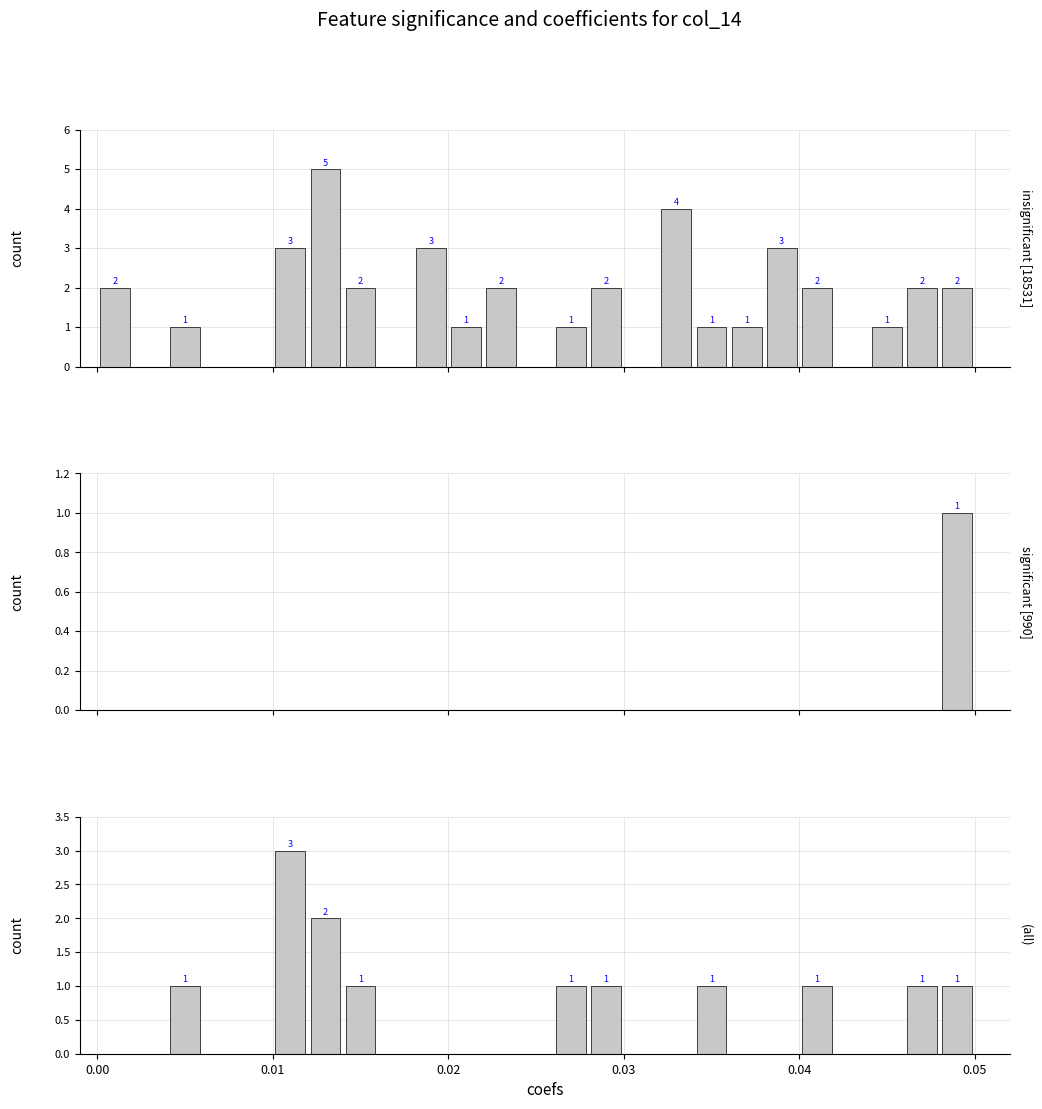

At how many categories does at least one series exceed 2?

5